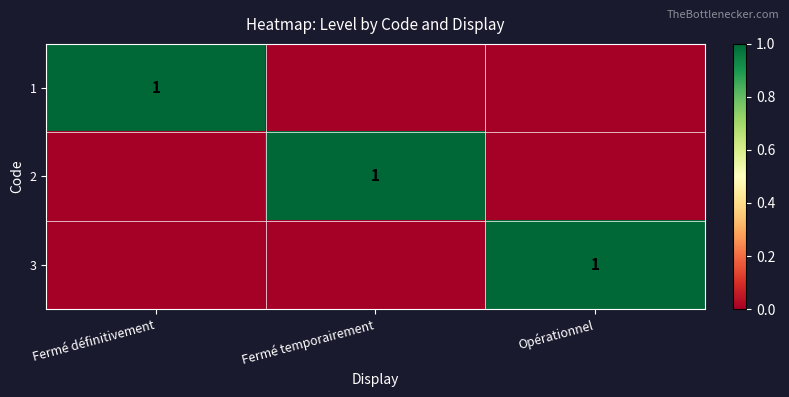

The value of 3 at Fermé définitivement is 0. True or false?

True